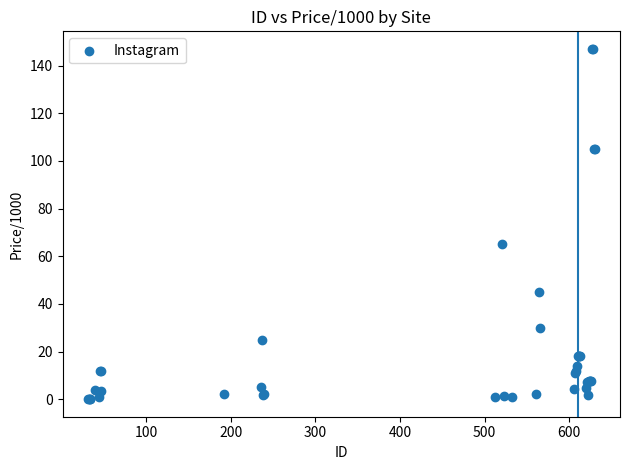

What Y value in the scatter plot is closest to 73?

65.0